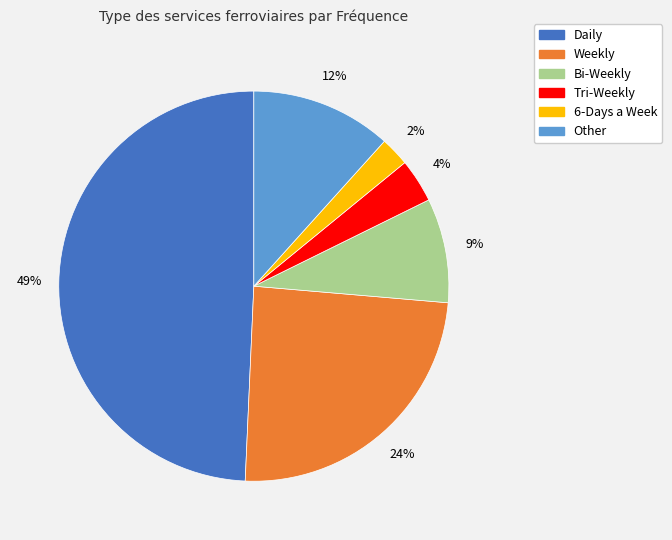

Does any single category account for the majority?

No